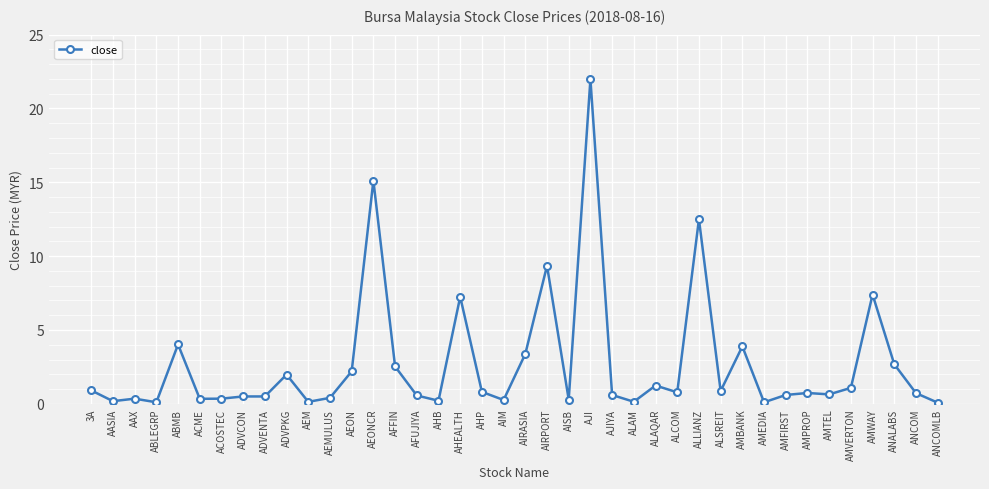

What is the value of the 10th point from the left?

2.0